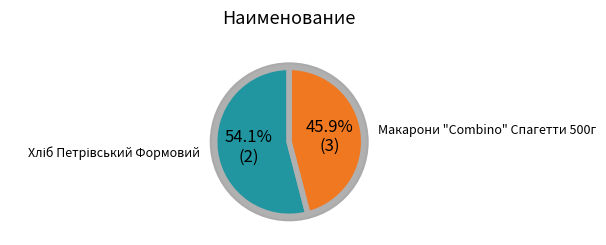

Is there a majority slice in this chart?

Yes